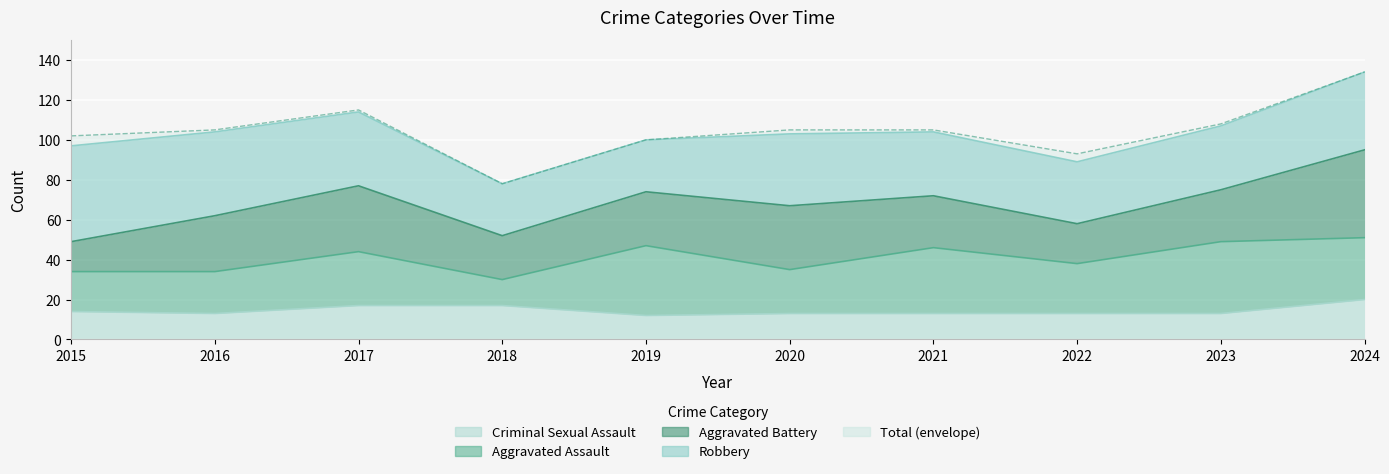

How many categories are shown in the chart?

10